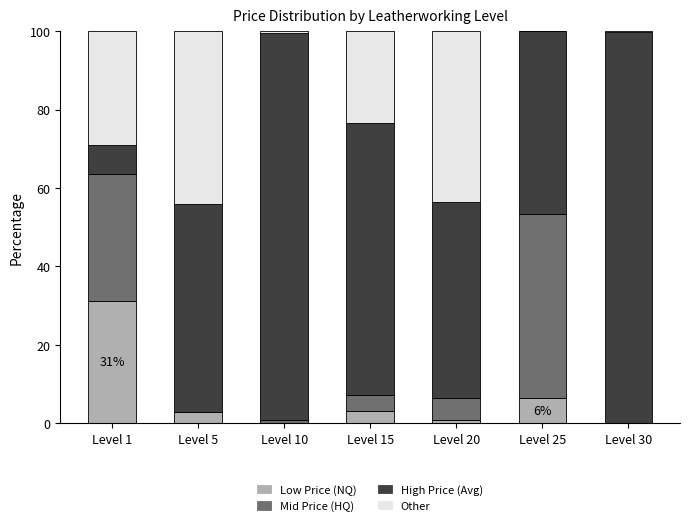

Is it true that Low Price (NQ) equals 0.7 at Level 20?

True